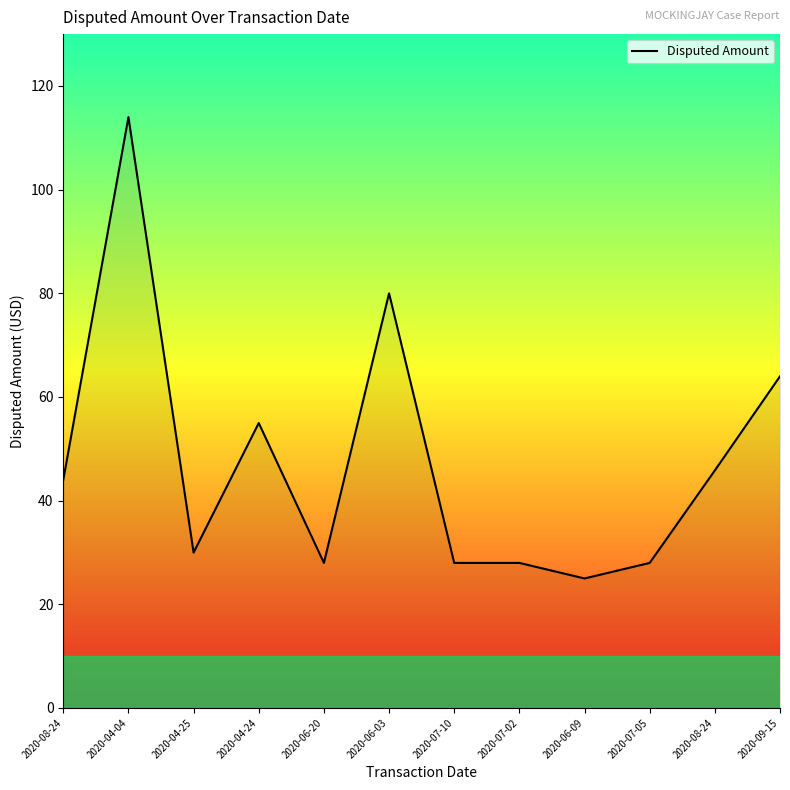

Where is the first local maximum?

2020-04-04